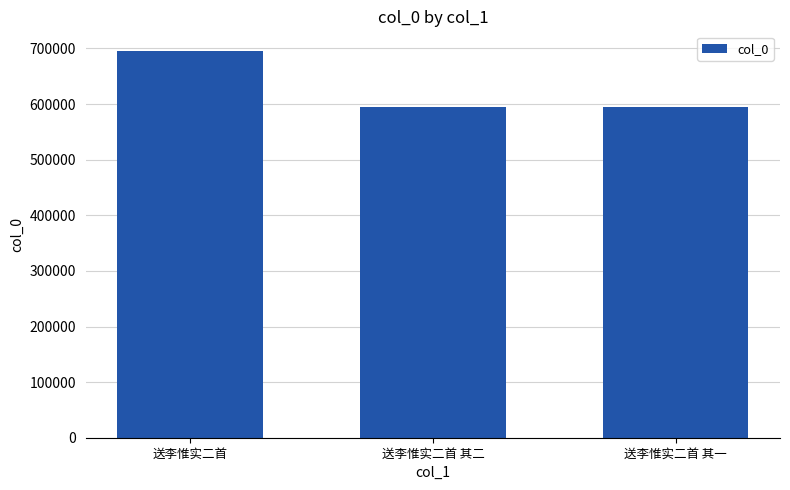

What is the smallest value displayed?

594754